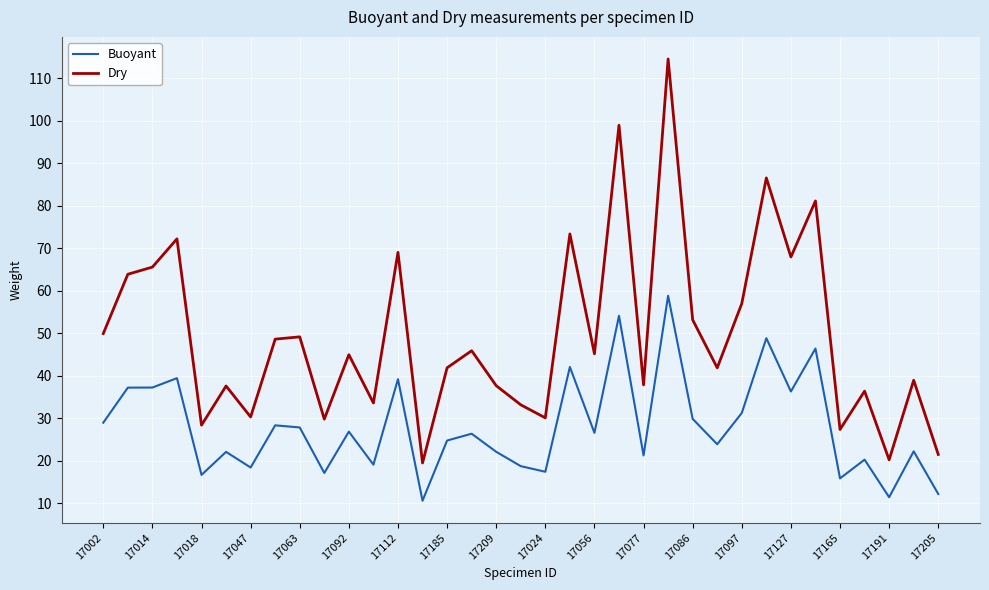

Which series has the largest range (max minus min)?

Dry